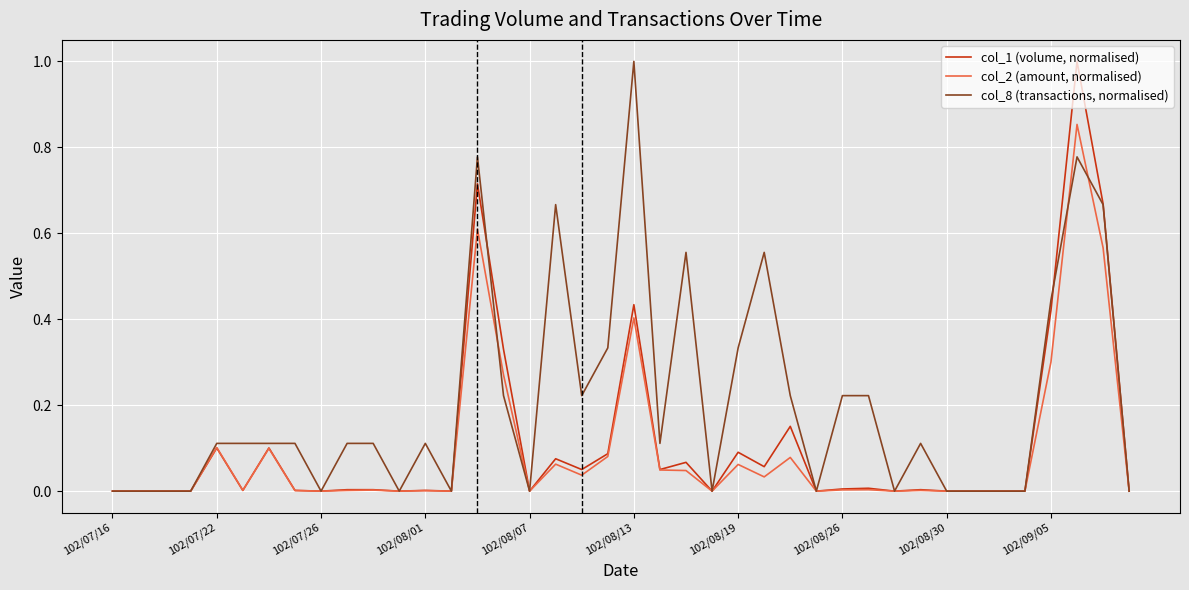

What is the maximum value shown in the chart?

1.0